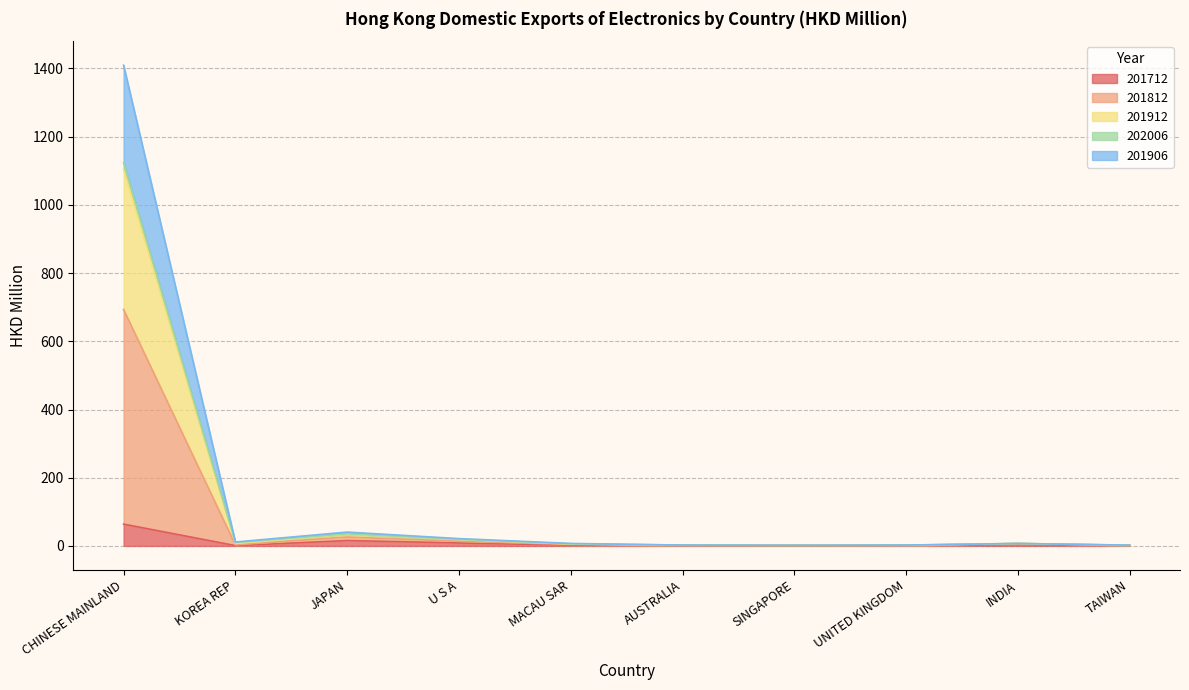

Does the chart have visible grid lines?

Yes